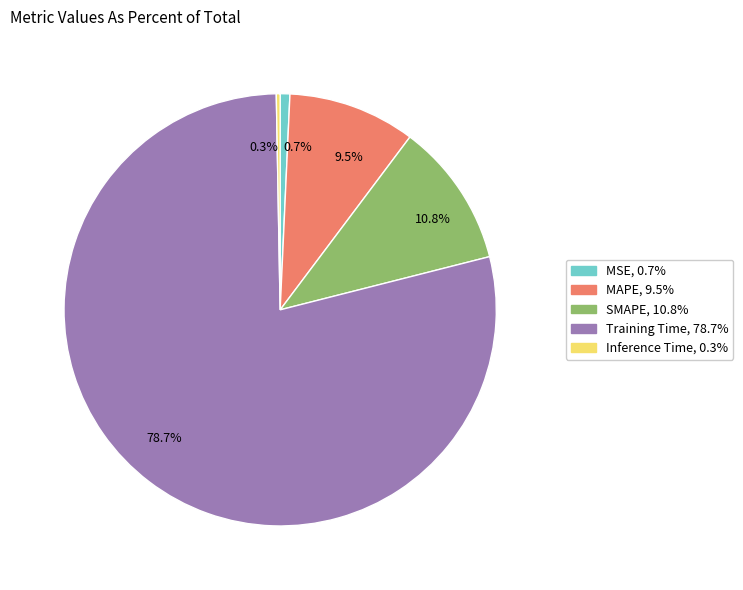

Does any single category account for the majority?

Yes